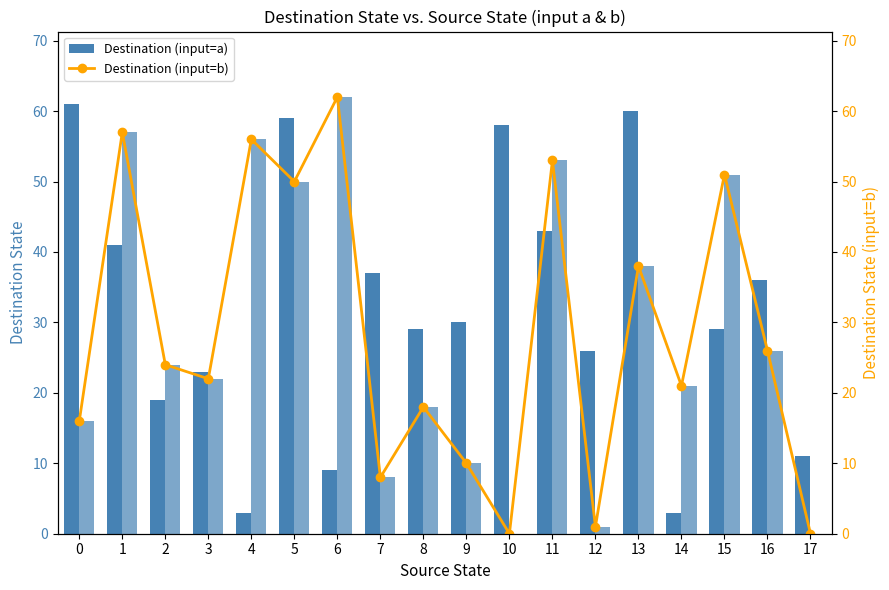

The value of Destination (input=b) at 10 is 0. True or false?

True